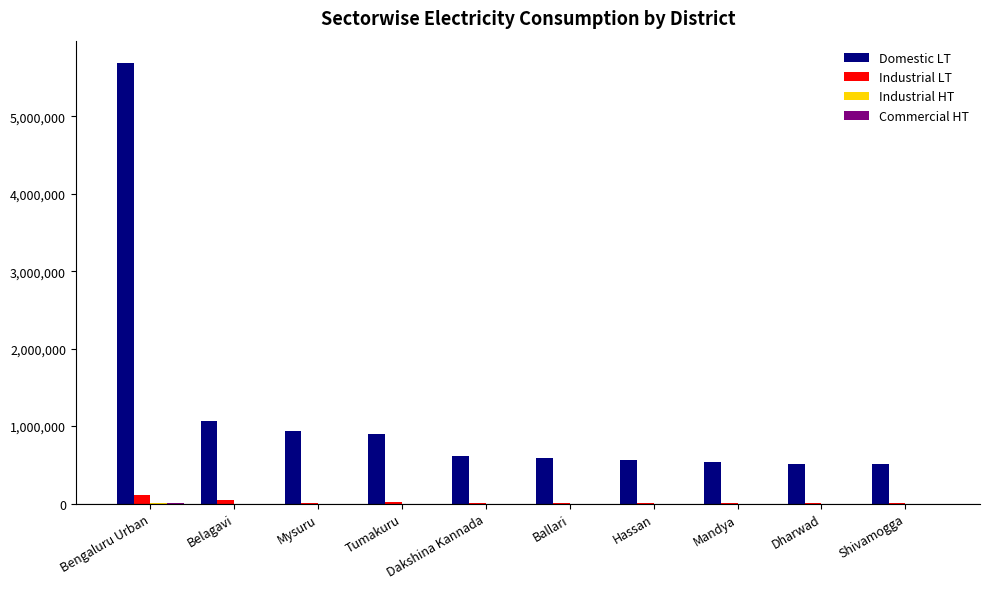

What is the maximum value shown in the chart?

5691719